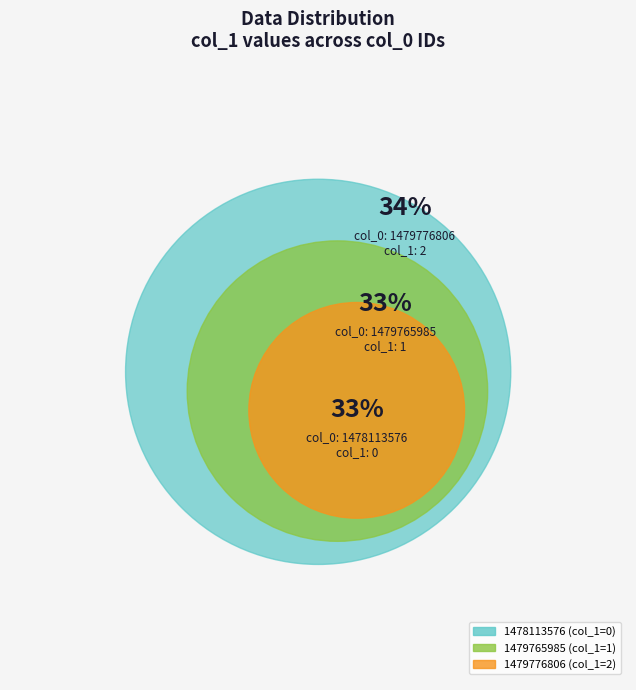

How many segments does this pie chart have?

3